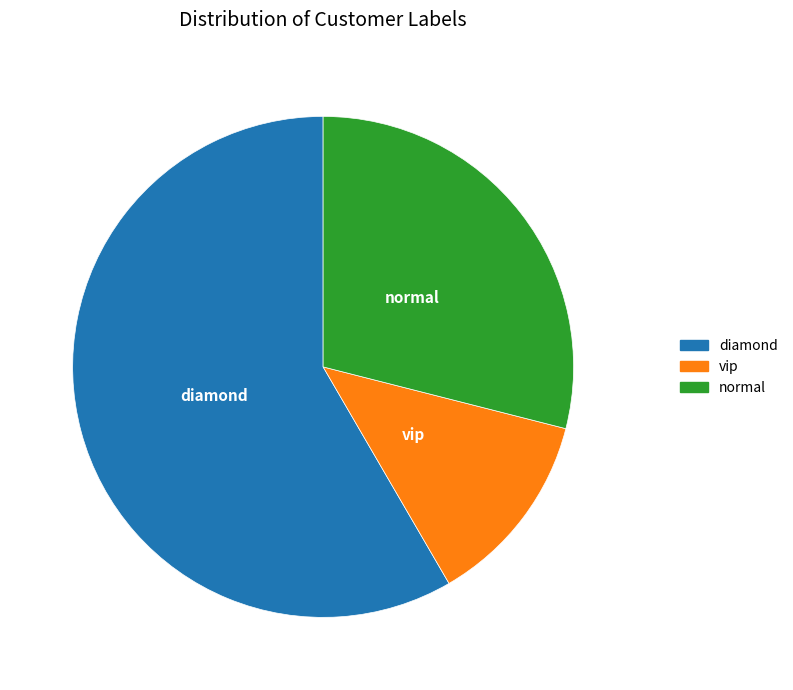

Count the number of slices in the pie.

3